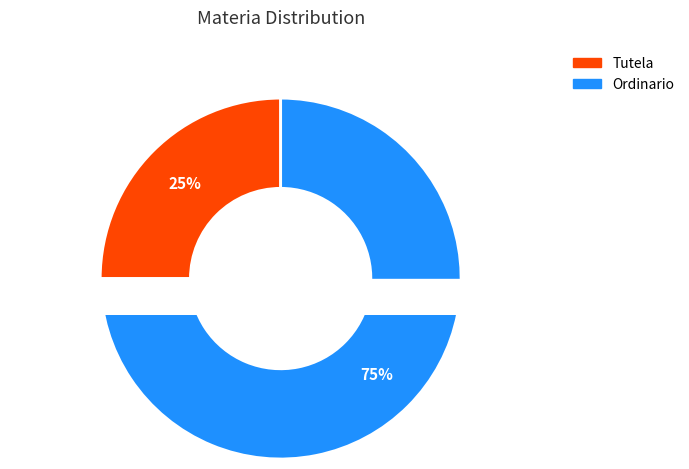

Combined, do Ordinario and Tutela account for over 50%?

Yes